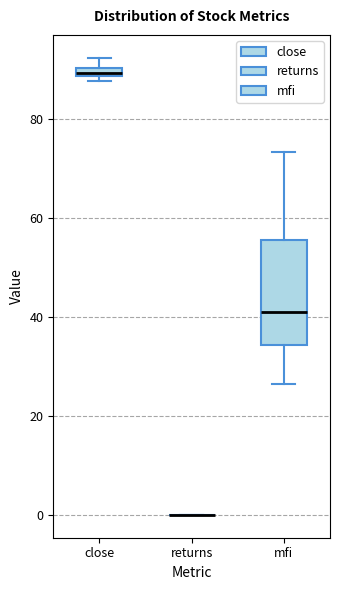

Comparing the boxes themselves (not the whiskers), which one is the tallest?

mfi